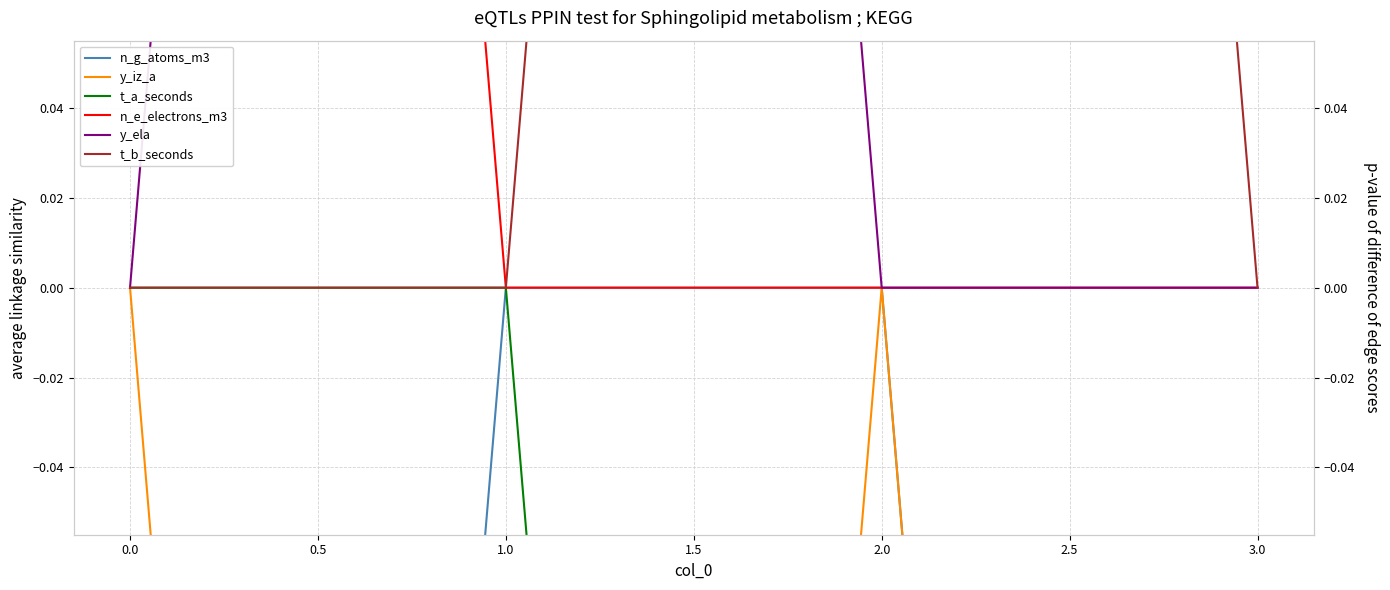

Is the value of y_iz_a at 1.0 greater than the value of t_a_seconds at 1.0?

No